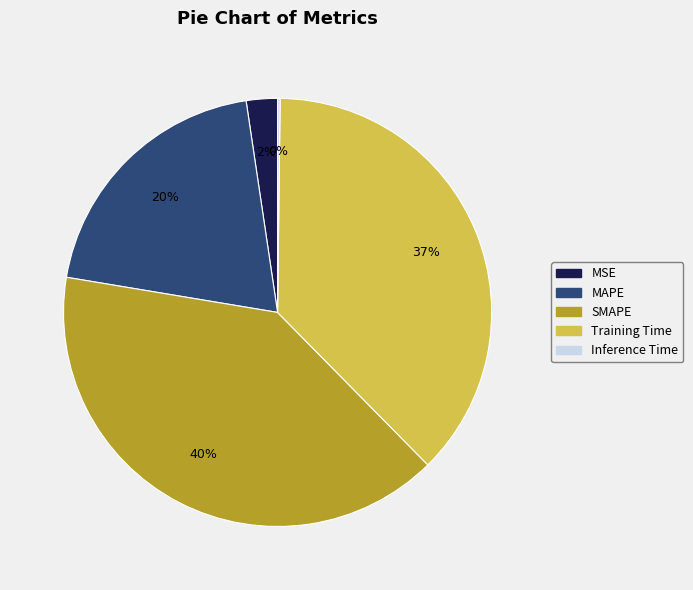

Is the sum of SMAPE and Training Time greater than half?

Yes